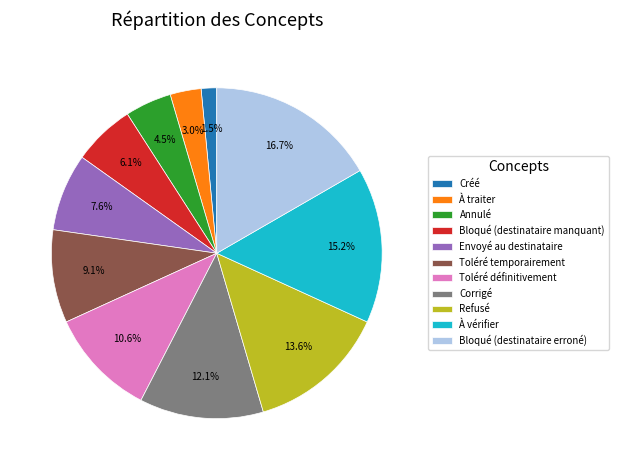

To the nearest percent, what portion does À vérifier represent?

15%